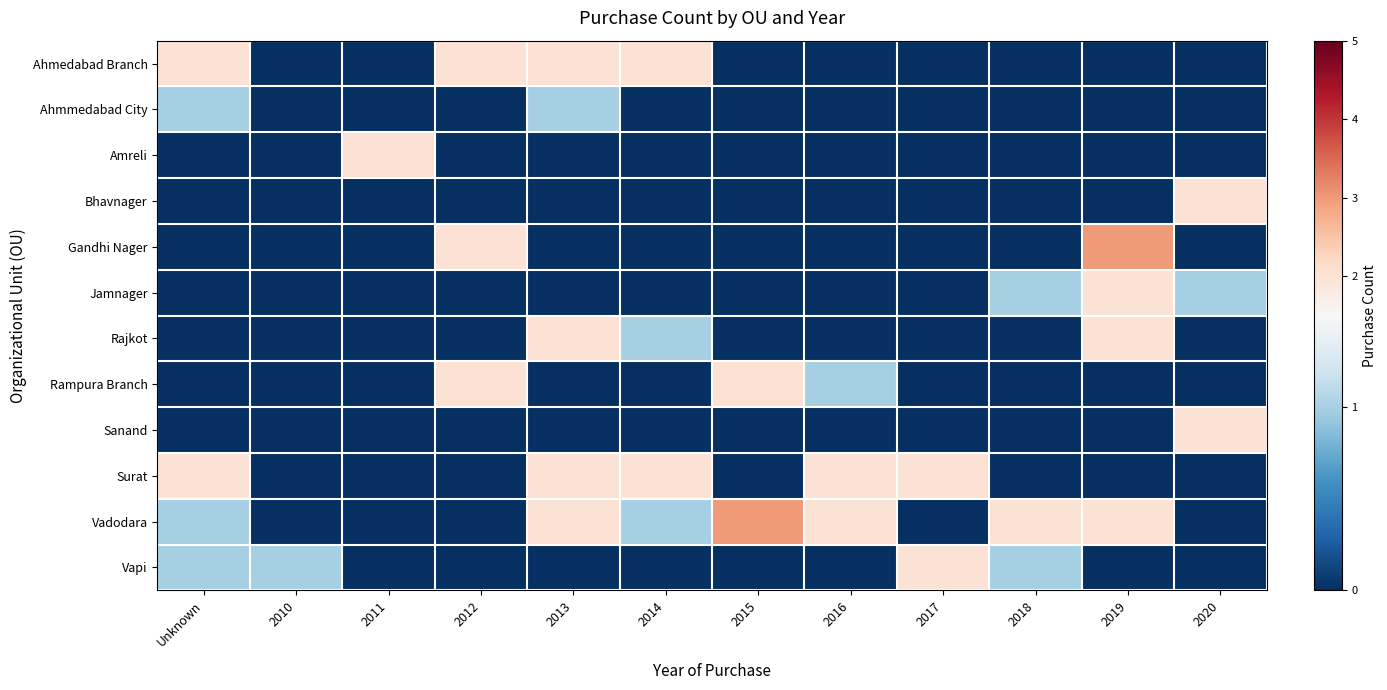

What is the greatest value displayed?

3